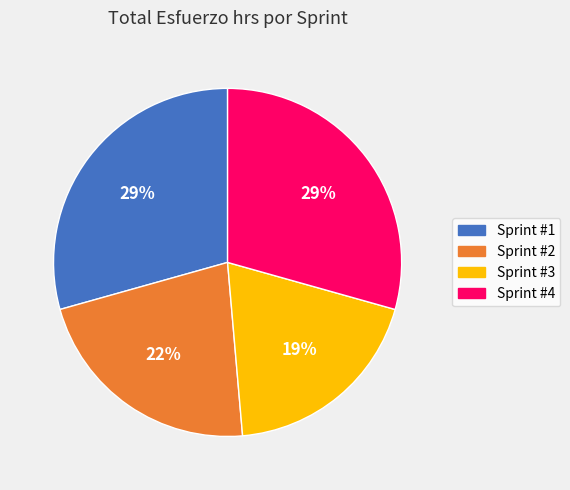

Which has a higher value, Sprint #1 or Sprint #3?

Sprint #1